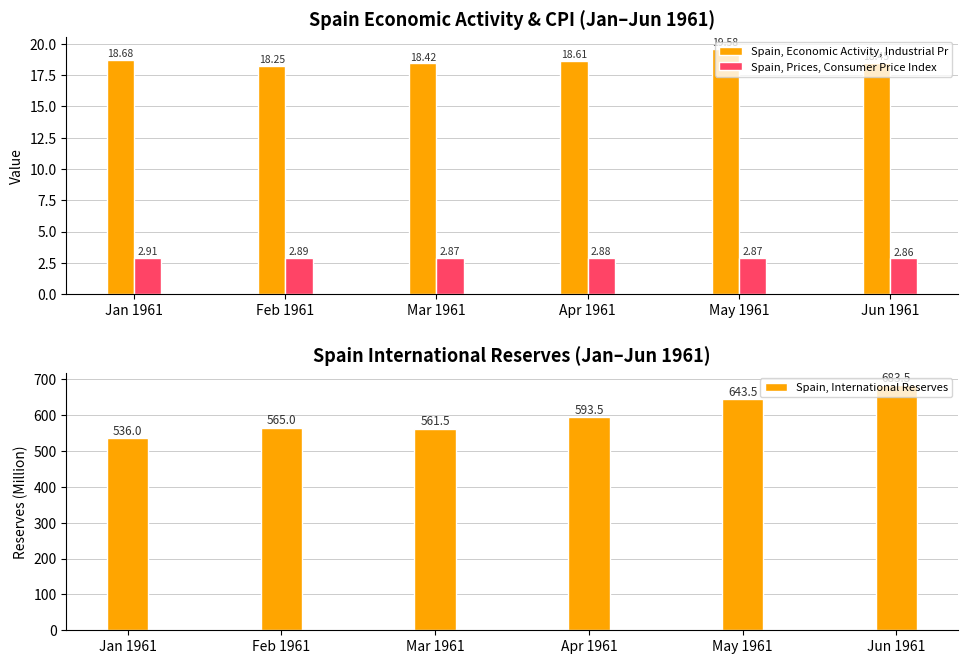

The Spain, Economic Activity, Industrial Pr series shows 18.7 at Jan 1961. True or false?

True